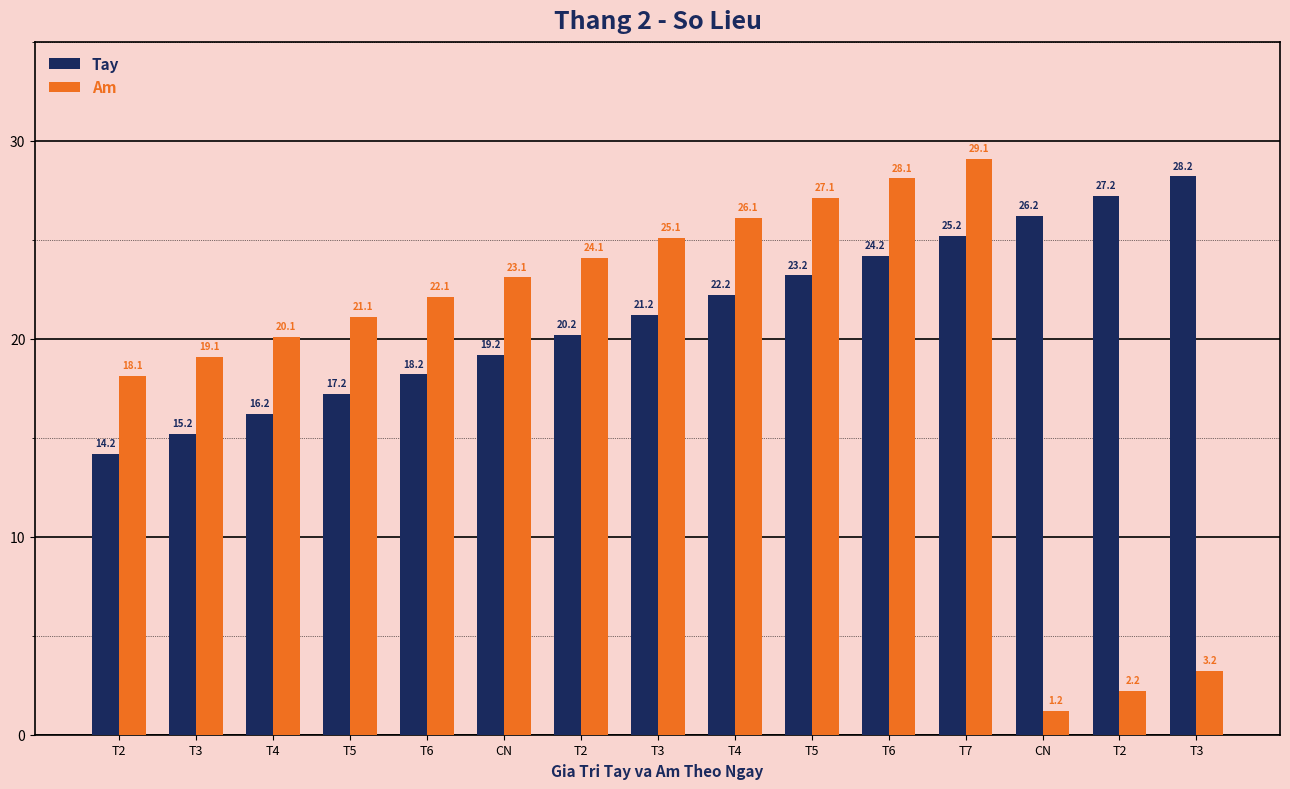

How many data points in Tay are less than 21?

7